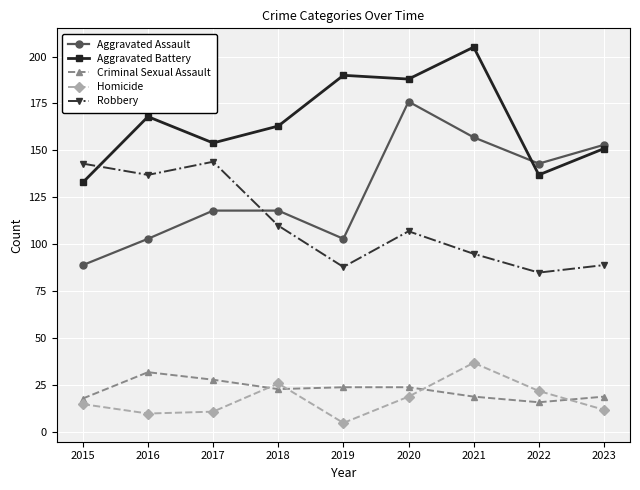

At how many categories does at least one series exceed 191?

1